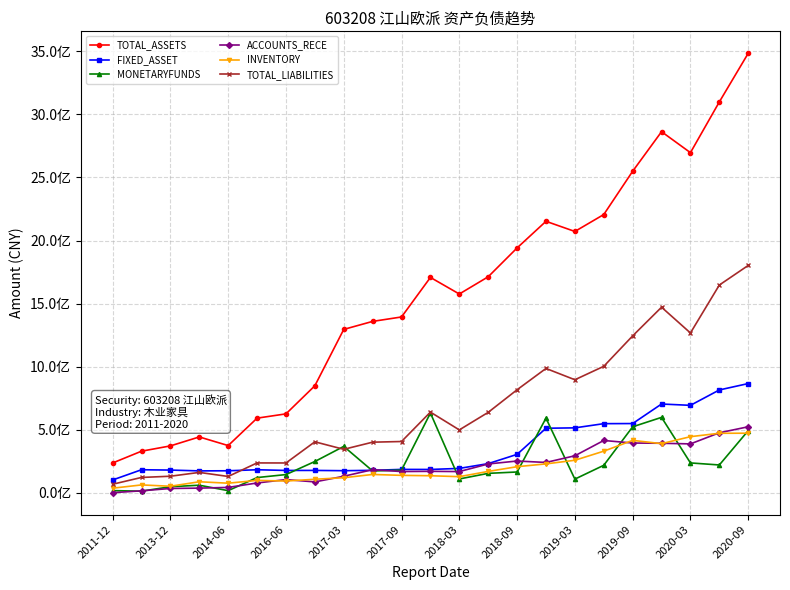

List the series in order of their peak value, lowest first.

INVENTORY, ACCOUNTS_RECE, MONETARYFUNDS, FIXED_ASSET, TOTAL_LIABILITIES, TOTAL_ASSETS